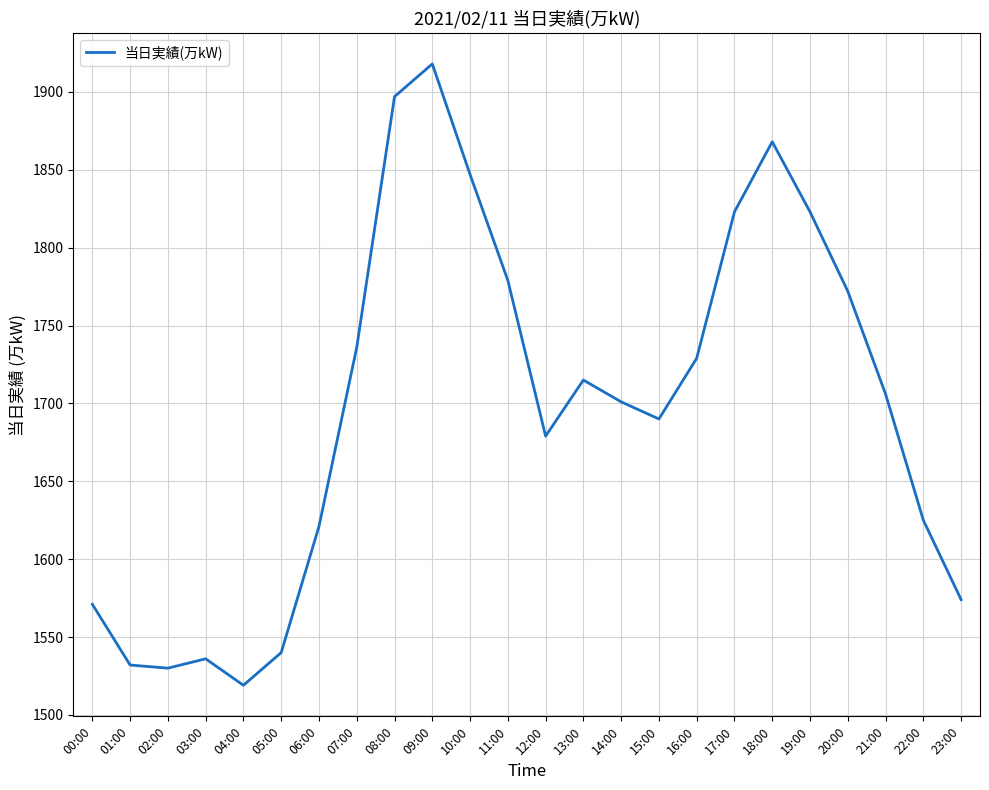

Reading right to left, what are all the values shown in this chart?

1574	1625	1706	1772	1823	1868	1823	1729	1690	1701	1715	1679	1779	1847	1918	1897	1736	1621	1540	1519	1536	1530	1532	1571